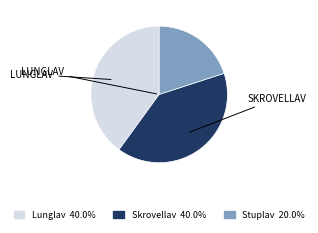

Is there any slice that represents more than half of the pie?

No